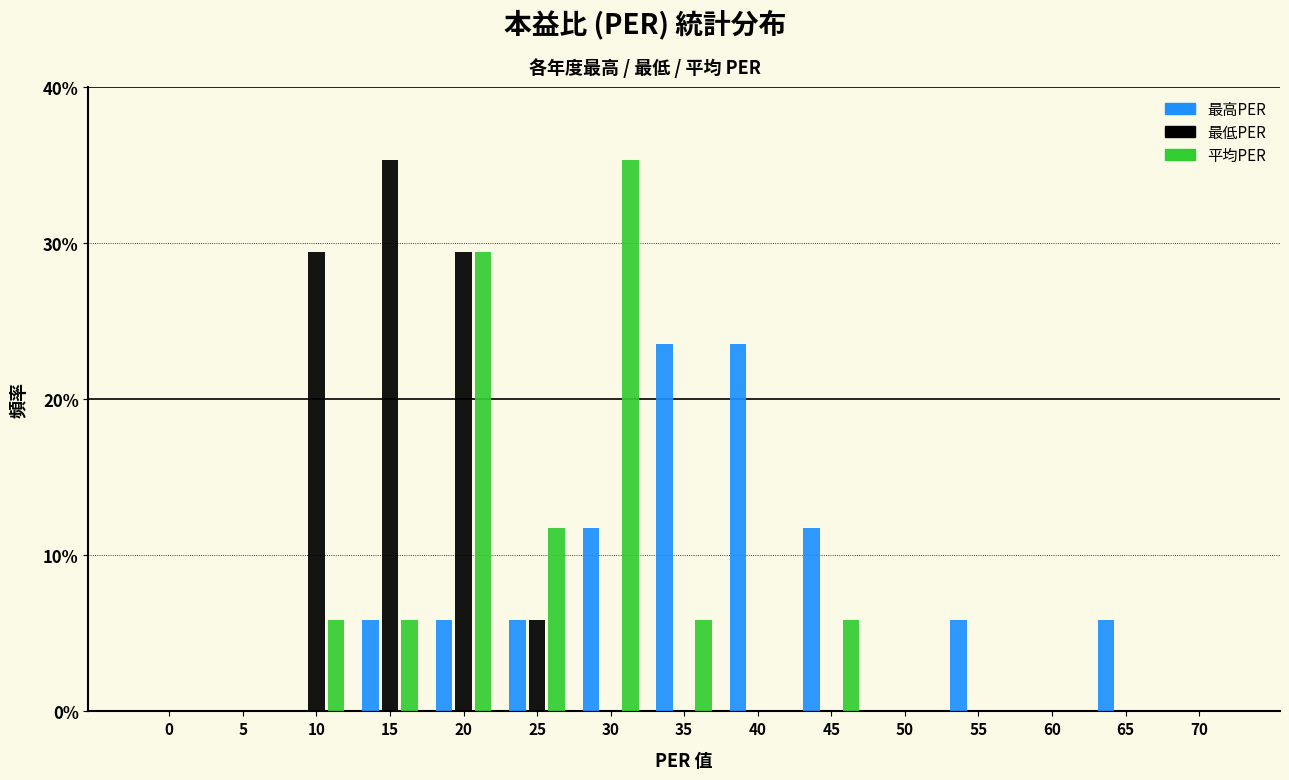

What is the maximum value for 平均PER?

35.3